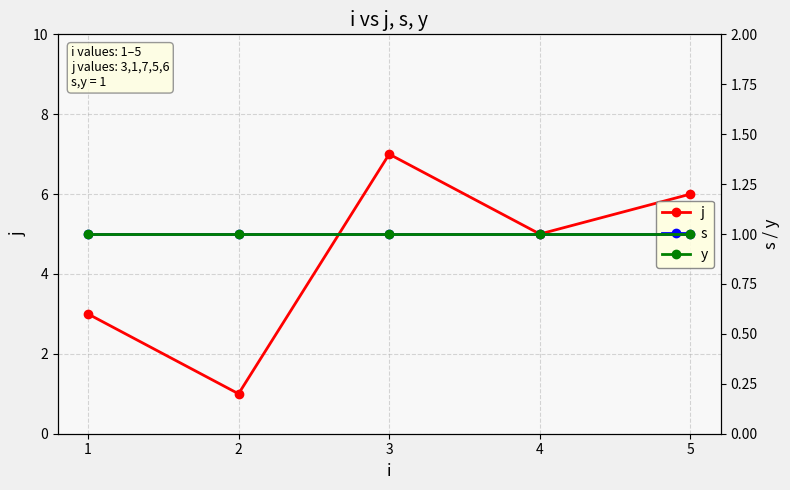

The s series shows 1 at 1. True or false?

True